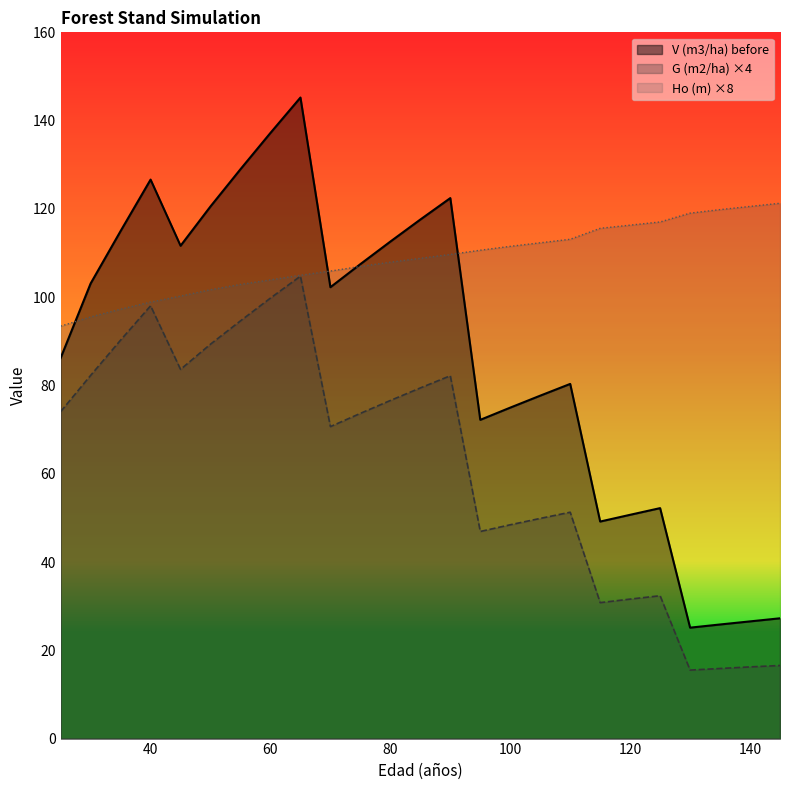

The value of Ho (m) at 130 is 119.0. True or false?

True